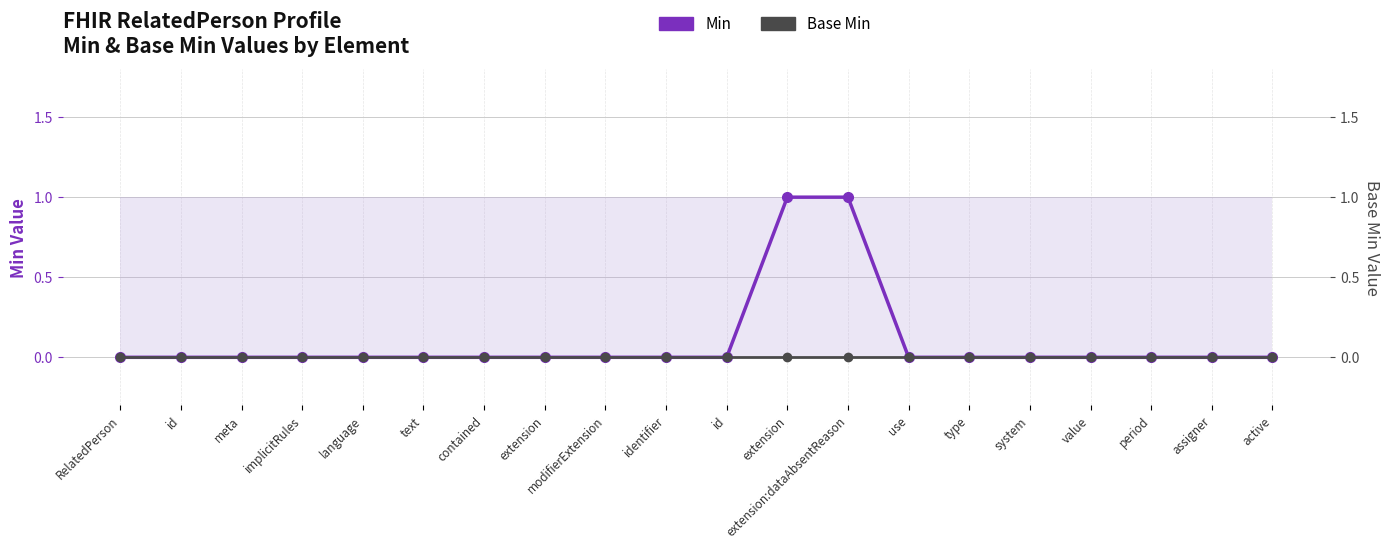

What is the greatest value displayed?

1